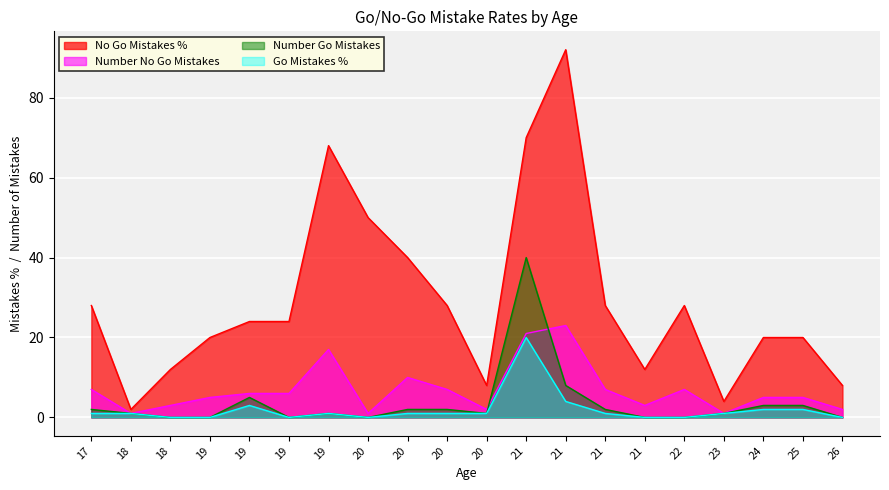

Reading left to right, extract all data points from this chart.

No Go Mistakes %: 28	2	12	20	24	24	68	50	40	28	8	70	92	28	12	28	4	20	20	8
Number No Go Mistakes: 7	1	3	5	6	6	17	1	10	7	2	21	23	7	3	7	1	5	5	2
Number Go Mistakes: 2	1	0	0	5	0	1	0	2	2	1	40	8	2	0	0	1	3	3	0
Go Mistakes %: 1	1	0	0	3	0	1	0	1	1	1	20	4	1	0	0	1	2	2	0